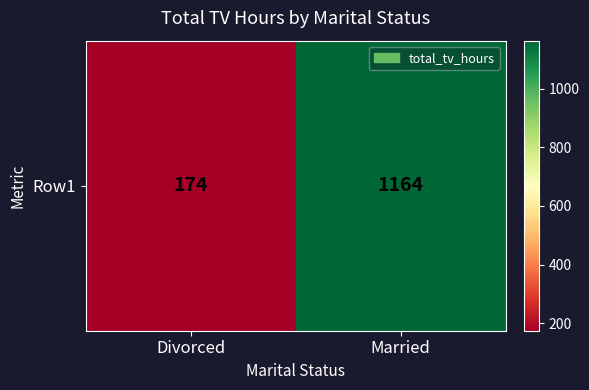

How many data points are less than 1164?

1